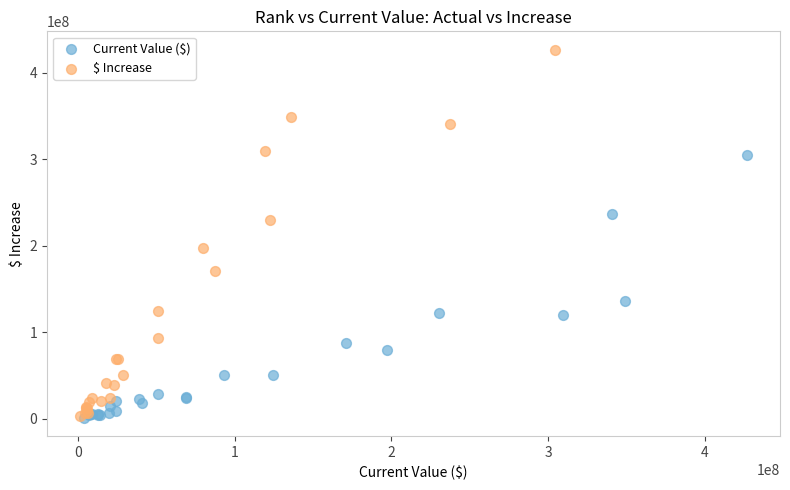

Which series has the widest spread of Y values?

$ Increase